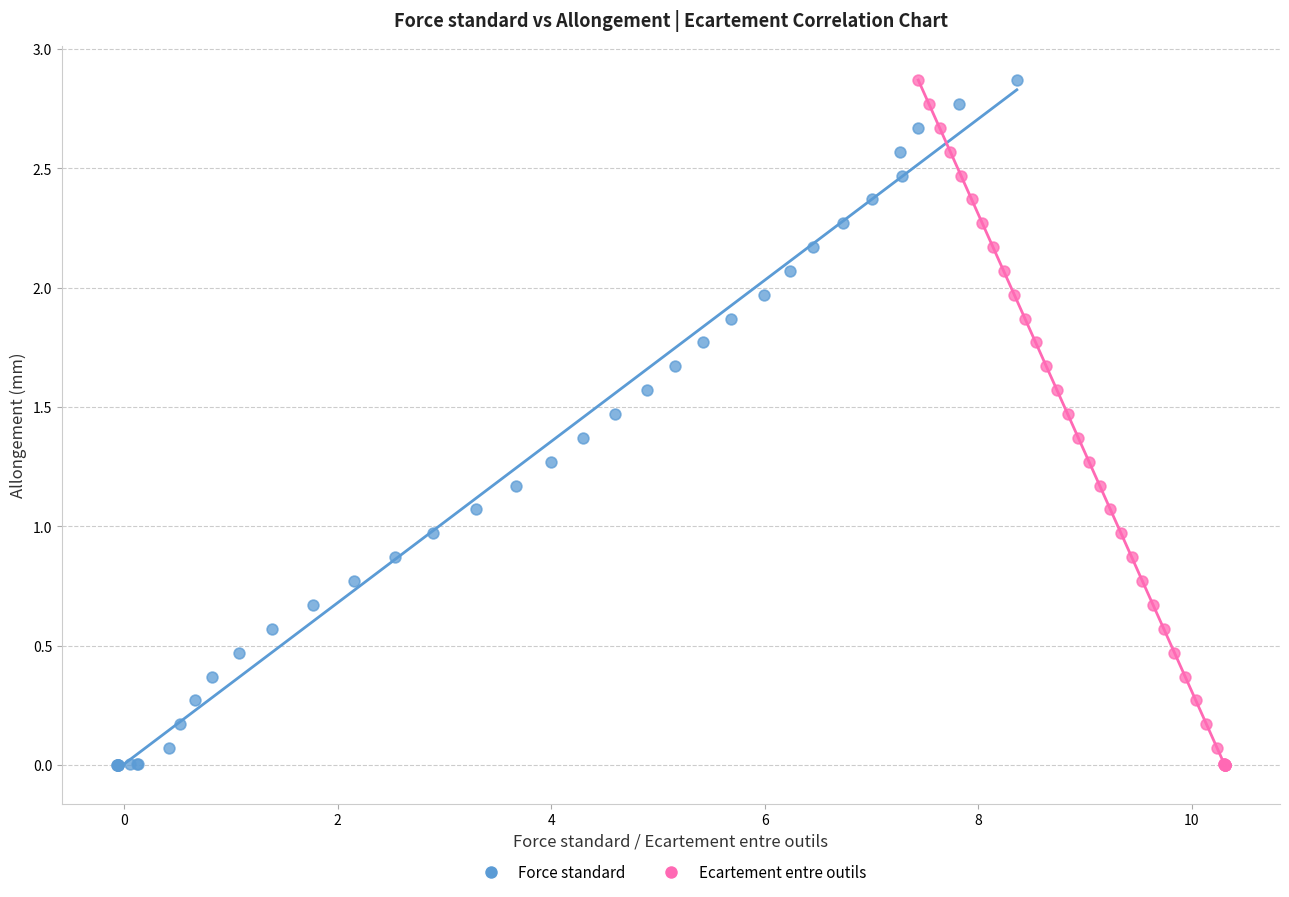

What are all the series names shown in the legend?

Force standard, Ecartement entre outils